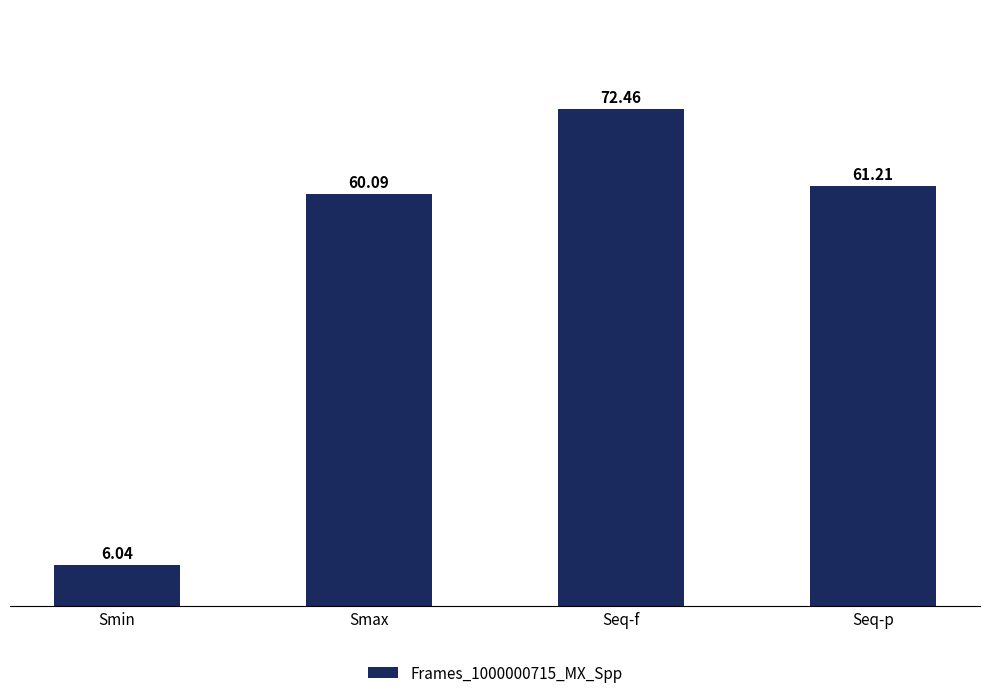

What is the sum of all values?

199.8